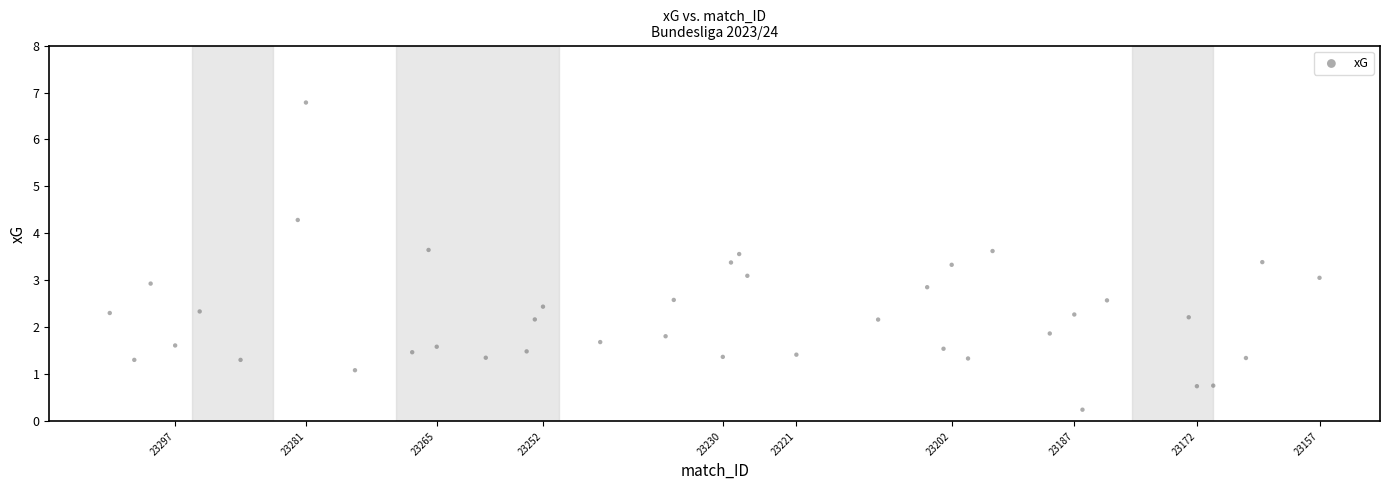

What is the range of Y values (max minus min)?

6.5